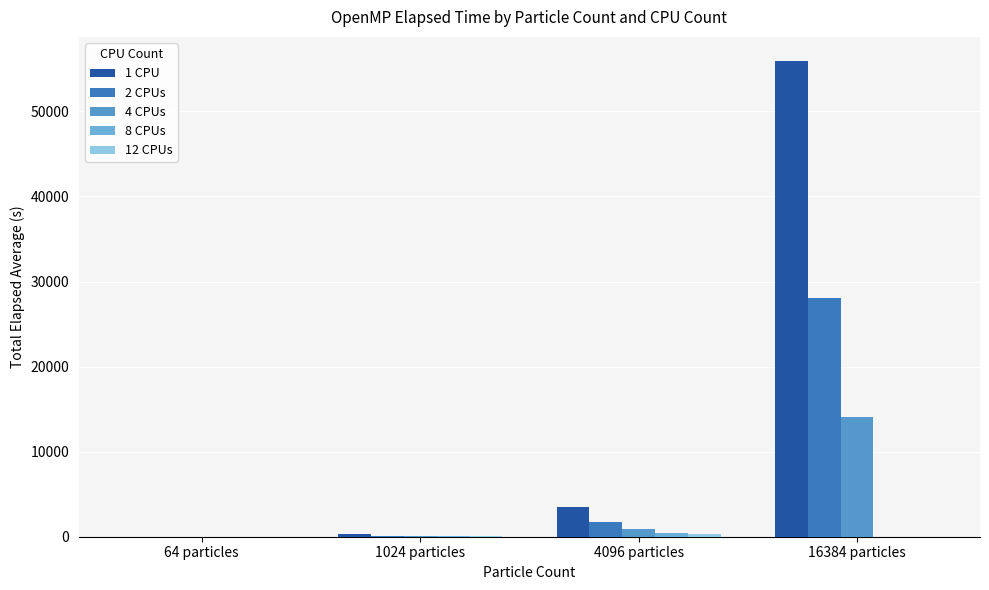

At how many categories does at least one series exceed 3218?

2